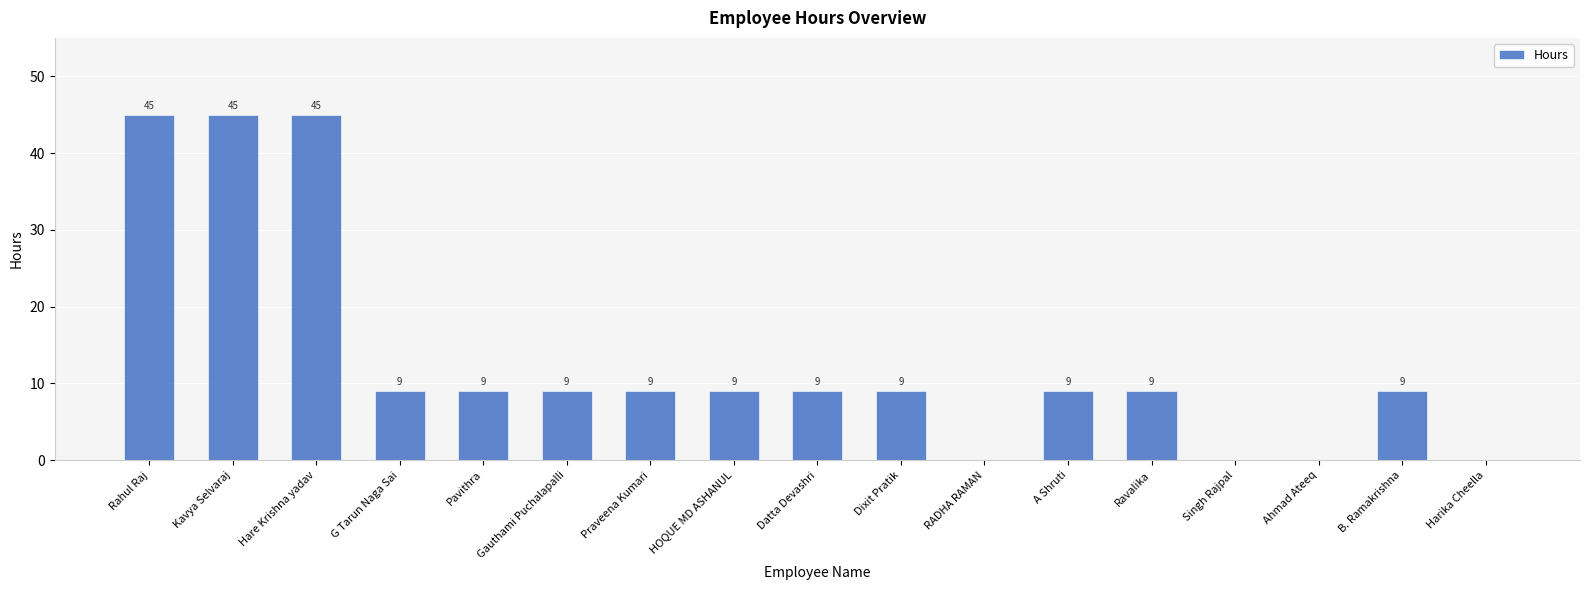

True or false: the data shows -21 at Singh Rajpal.

False